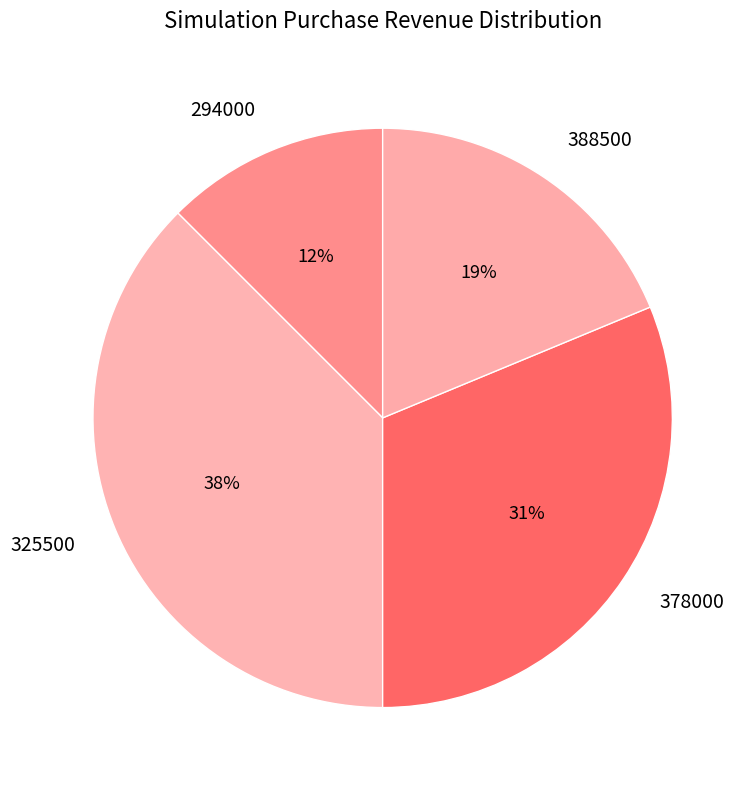

Which has a higher value, 388500 or 294000?

388500